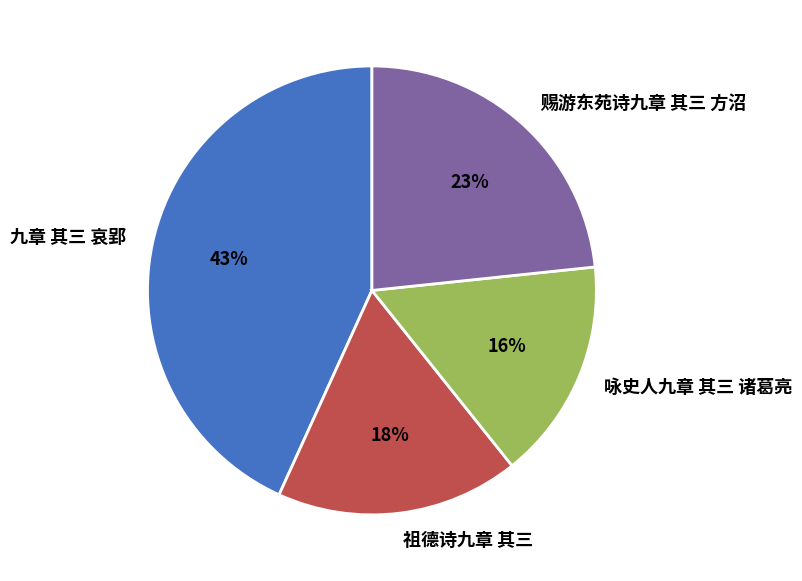

To the nearest percent, what portion does 咏史人九章 其三 诸葛亮 represent?

16%